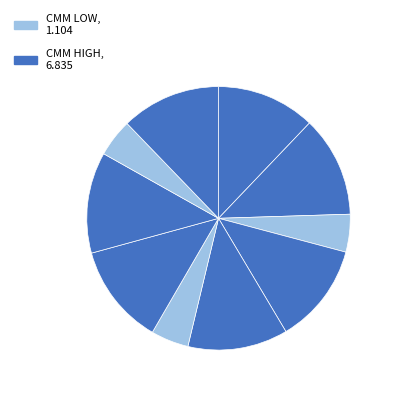

To the nearest percent, what is the difference between the largest and smallest slice percentages?

8%